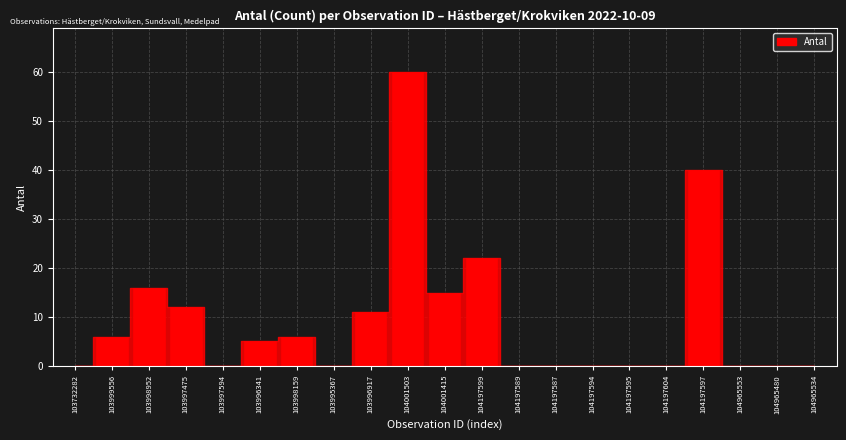

Reading left to right, list all the values displayed in this chart.

103732282=0	103999556=6	103998952=16	103997475=12	103997594=0	103996341=5	103998159=6	103995367=0	103996917=11	104001503=60	104001415=15	104197599=22	104197589=0	104197587=0	104197594=0	104197595=0	104197604=0	104197597=40	104965553=0	104965480=0	104965534=0